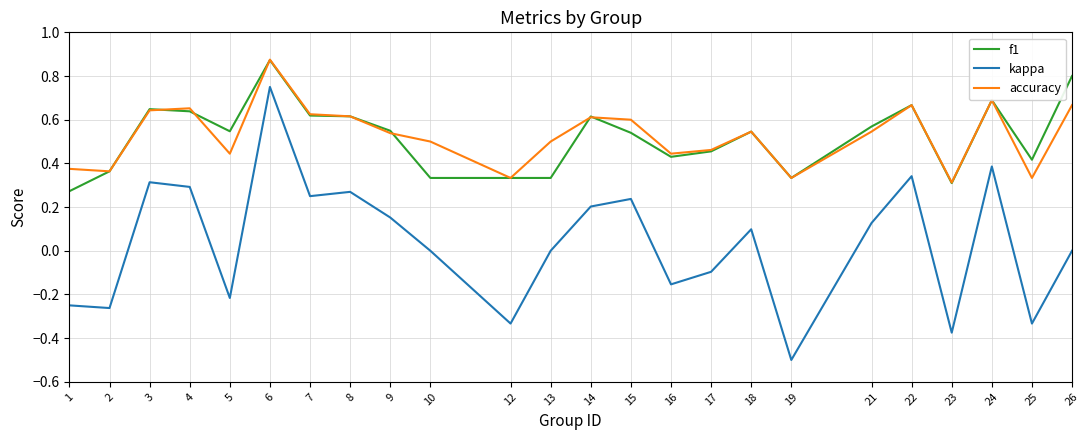

What is the sum of the kappa values at 6 and 14?

1.0